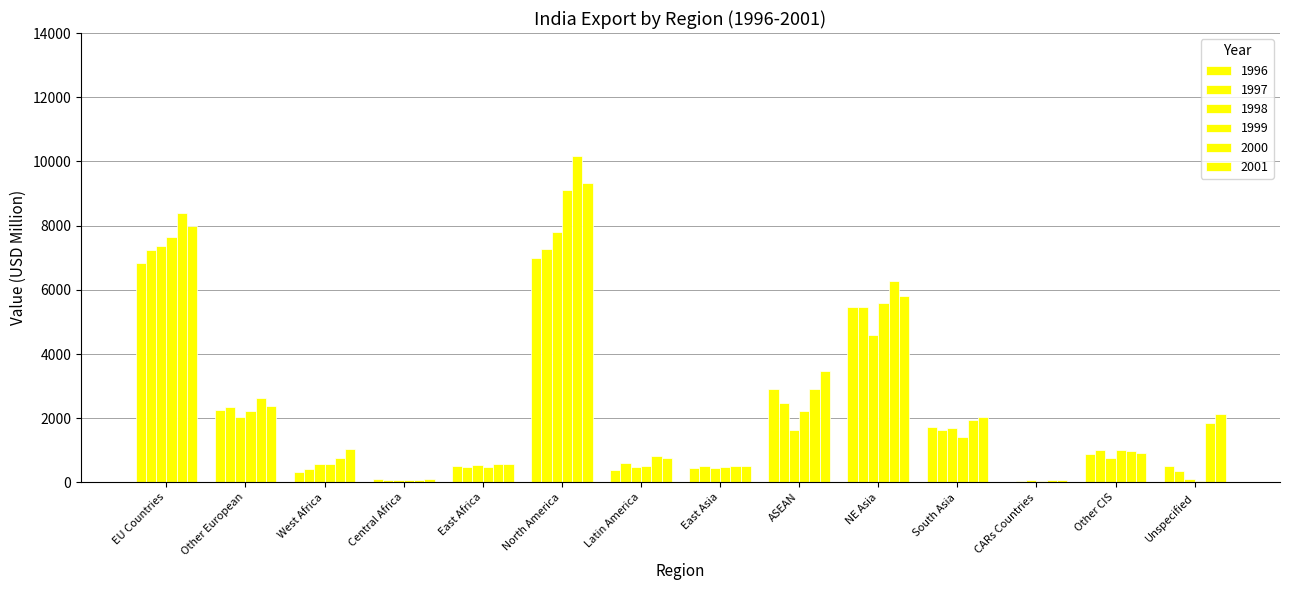

At which label does 1998 first exceed 751?

EU Countries